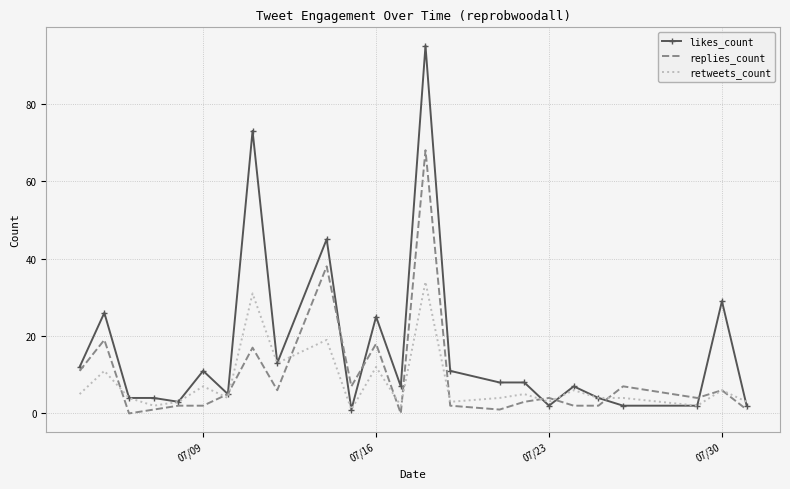

Reading right to left, transcribe all the data shown in this chart.

likes_count: 2	29	2	2	4	7	2	8	8	11	95	7	25	1	45	13	73	5	11	3	4	4	26	12
replies_count: 1	6	4	7	2	2	4	3	1	2	68	0	18	7	38	6	17	5	2	2	1	0	19	11
retweets_count: 3	6	2	4	4	6	3	5	4	3	34	2	12	1	19	13	31	4	7	3	2	4	11	5